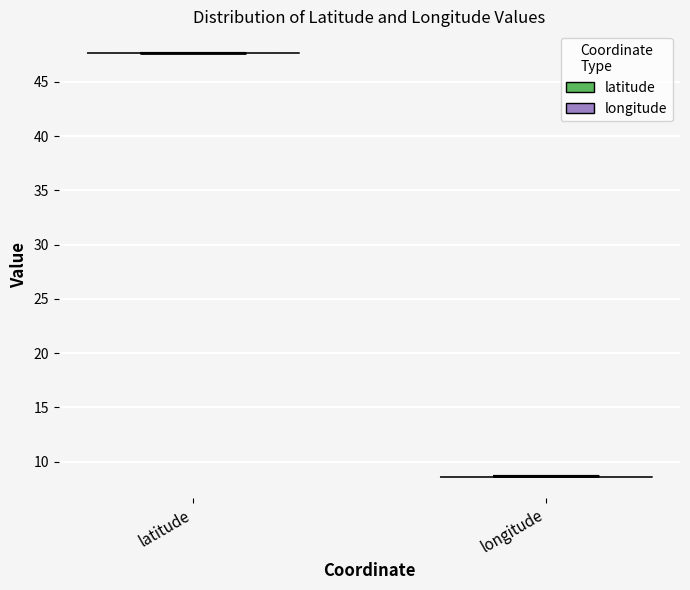

What is the highest point the violin for latitude reaches on the y-axis? The values are not printed on the chart, so give them approximately, as read against the axis.

47.5